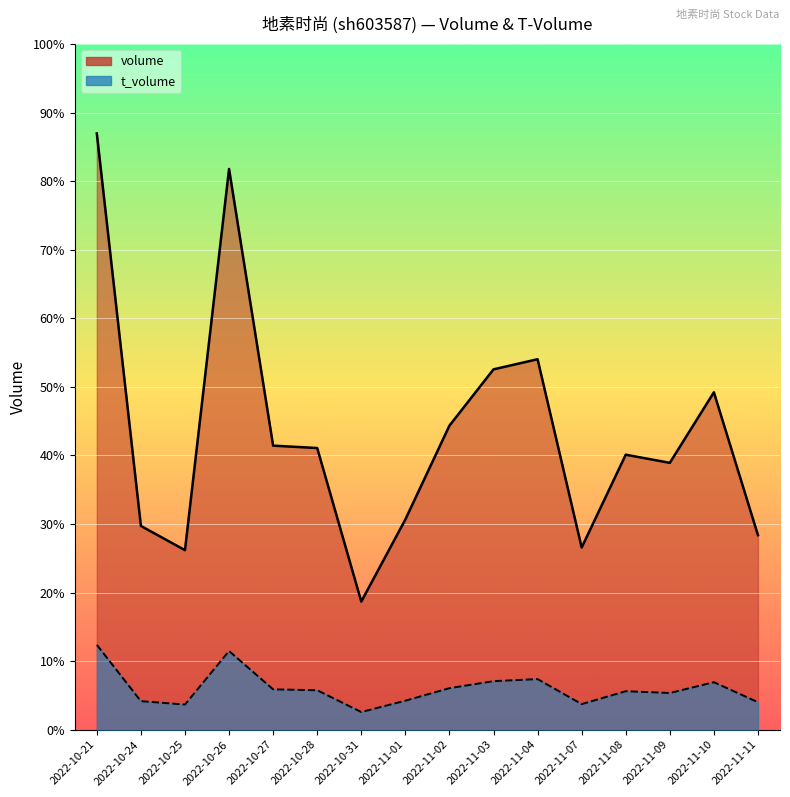

List the labels in order of t_volume value, smallest first.

2022-10-31, 2022-10-25, 2022-11-07, 2022-11-11, 2022-10-24, 2022-11-01, 2022-11-09, 2022-11-08, 2022-10-28, 2022-10-27, 2022-11-02, 2022-11-10, 2022-11-03, 2022-11-04, 2022-10-26, 2022-10-21